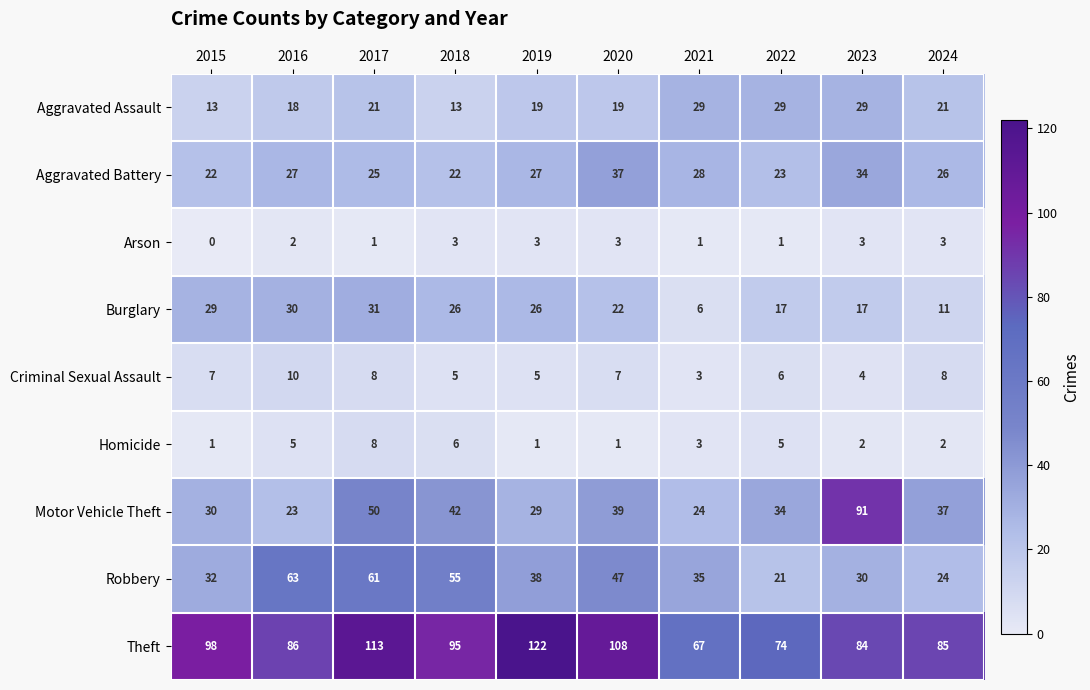

Is it true that Robbery equals 63 at 2016?

True